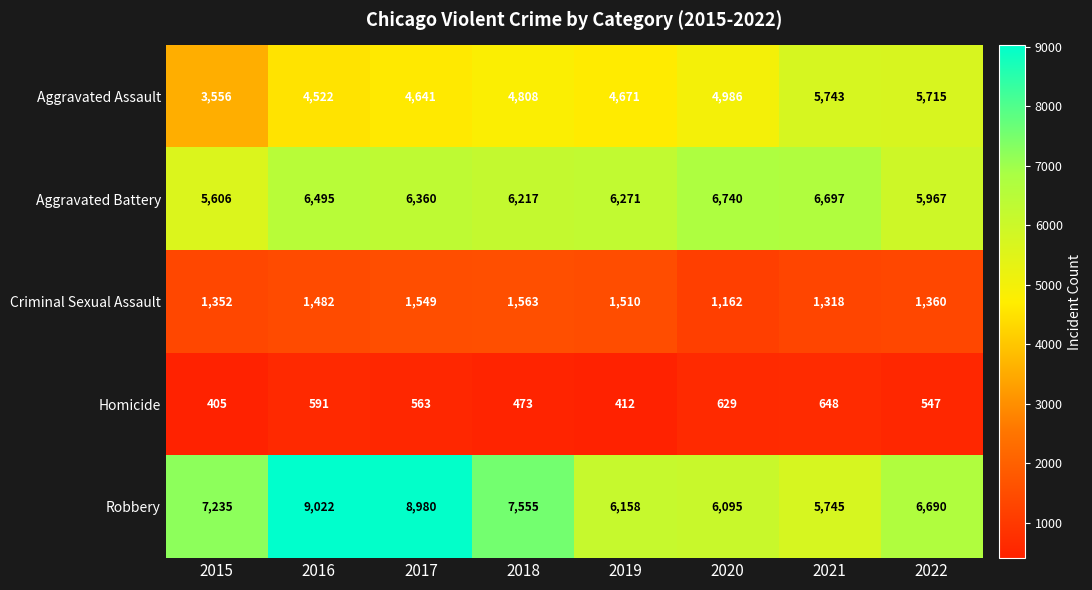

At which category is the sum across all series the highest?

2016